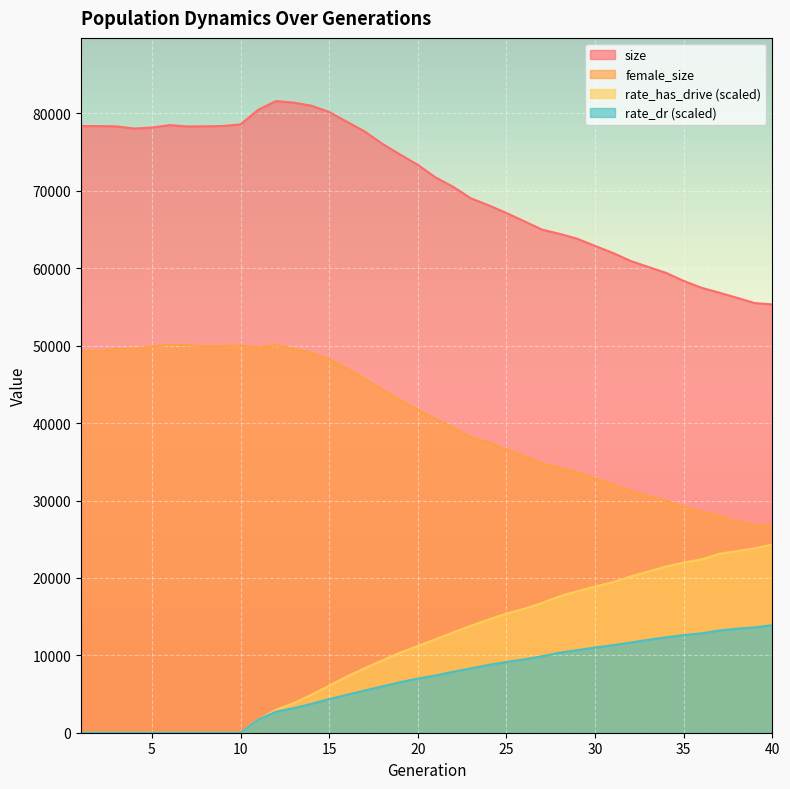

What is the difference between the highest and lowest values at 21?

64341.5